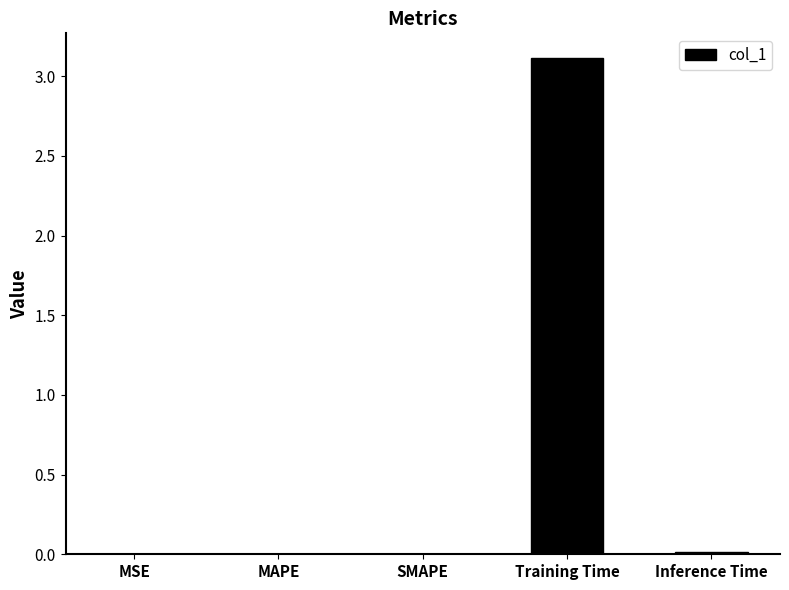

What is the sum of the values at Training Time and MSE?

3.1